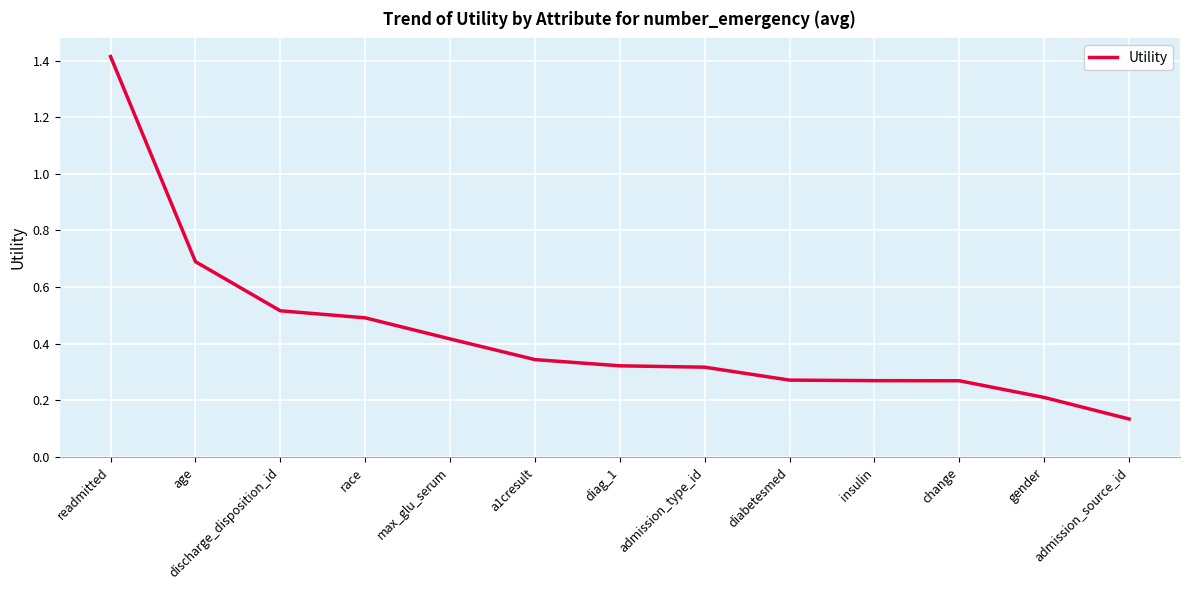

Is this an area chart (filled region under the line)?

No